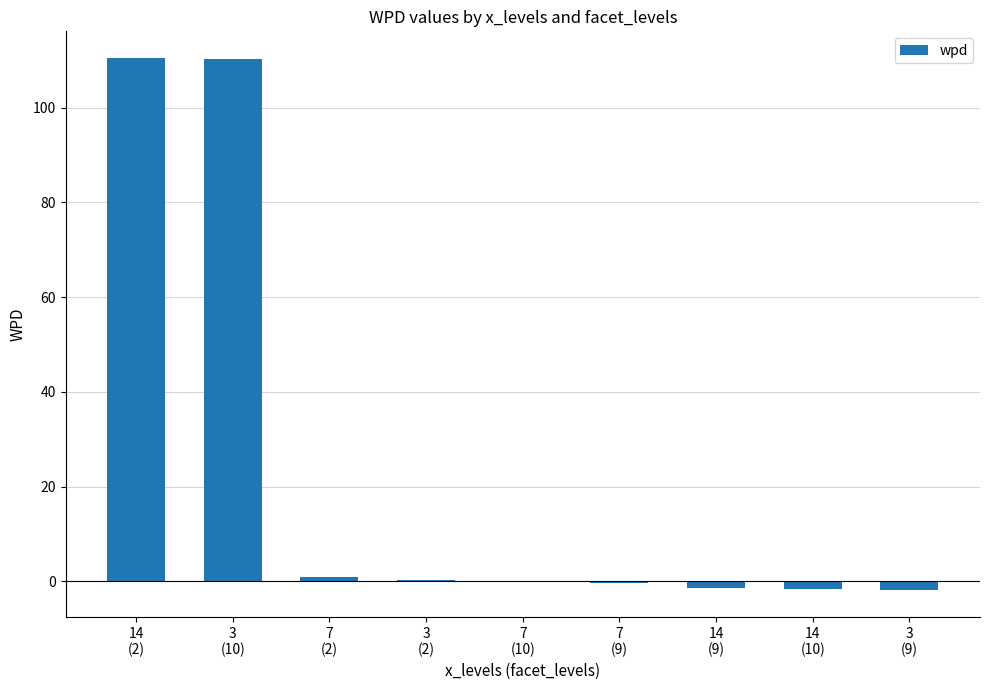

What is the sum of all values?

216.3